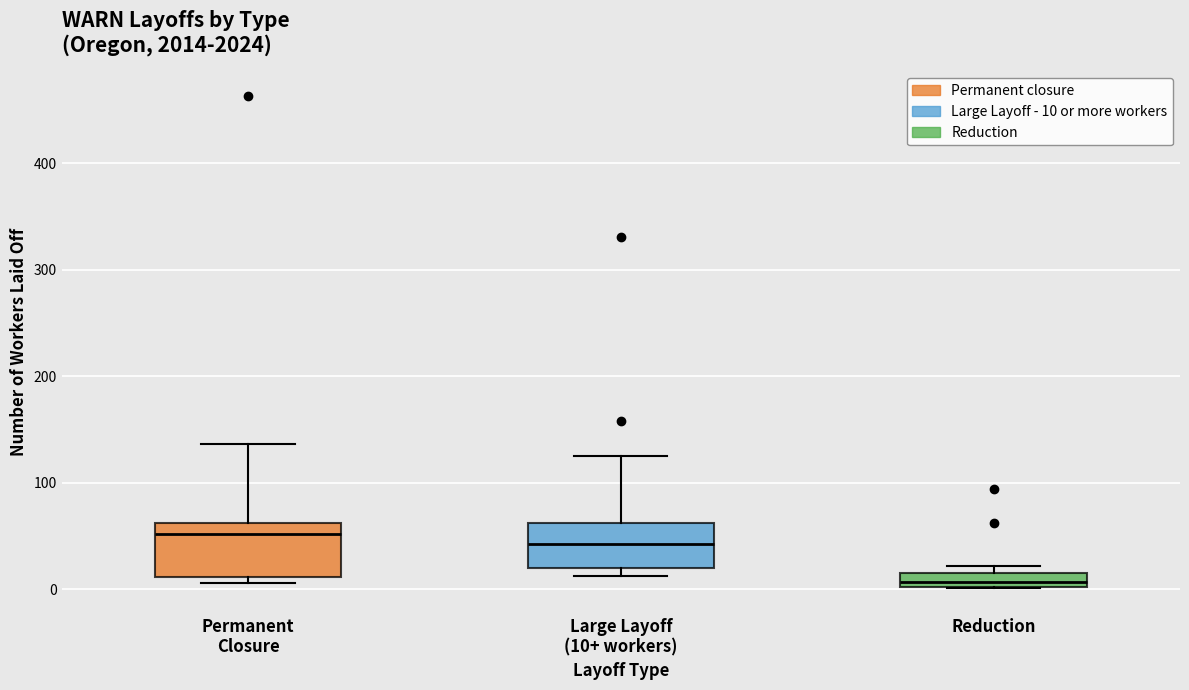

Where is the upper edge of the box for Permanent Closure on the y-axis? The values are not printed on the chart, so give them approximately, as read against the axis.

60